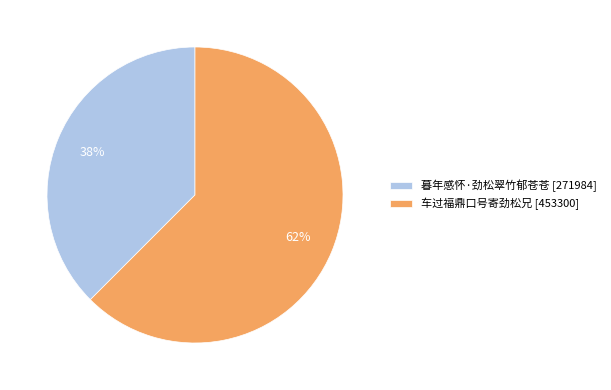

To the nearest percent, what is the combined percentage of 暮年感怀·劲松翠竹郁苍苍 and 车过福鼎口号寄劲松兄?

100%